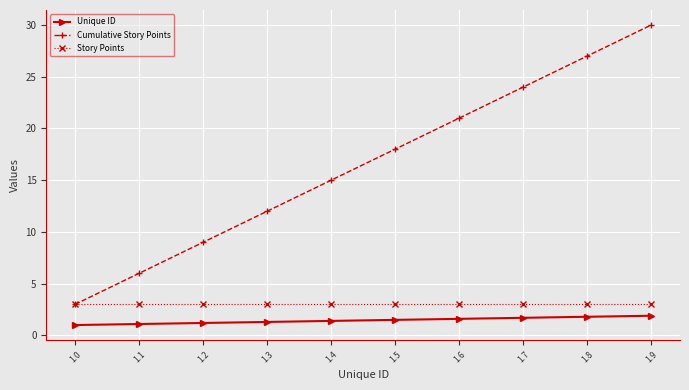

What is the highest value of the Cumulative Story Points series?

30.0